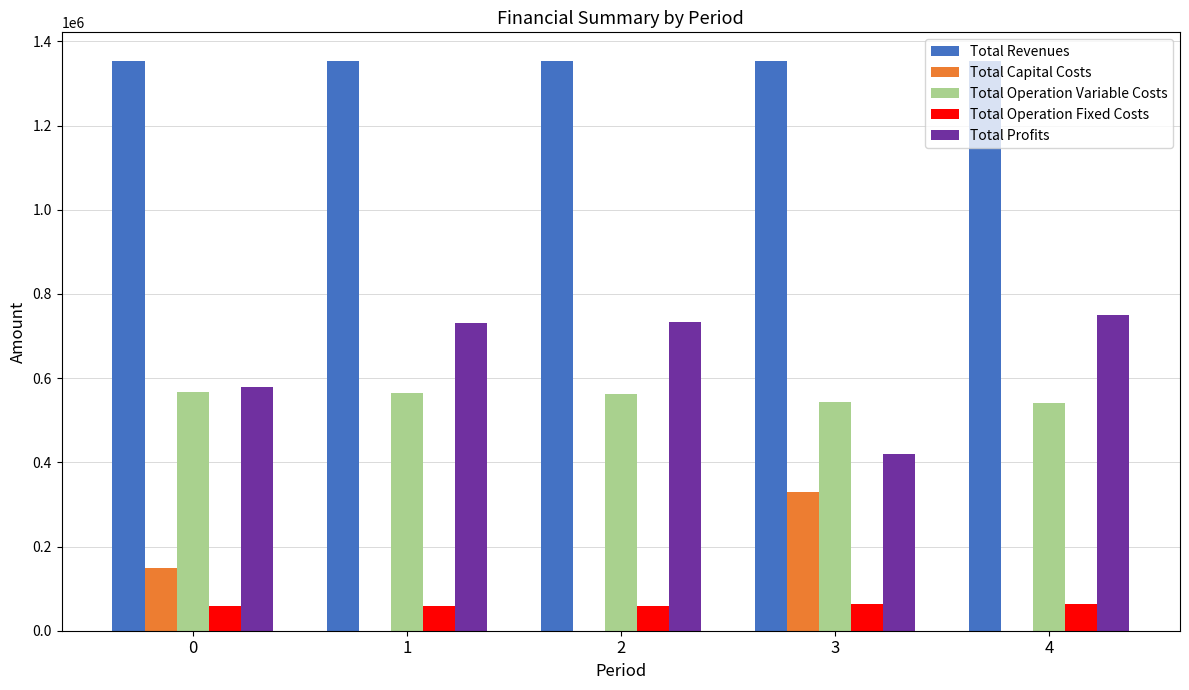

True or false: Total Capital Costs has a value of 49411.5 at 0.

False